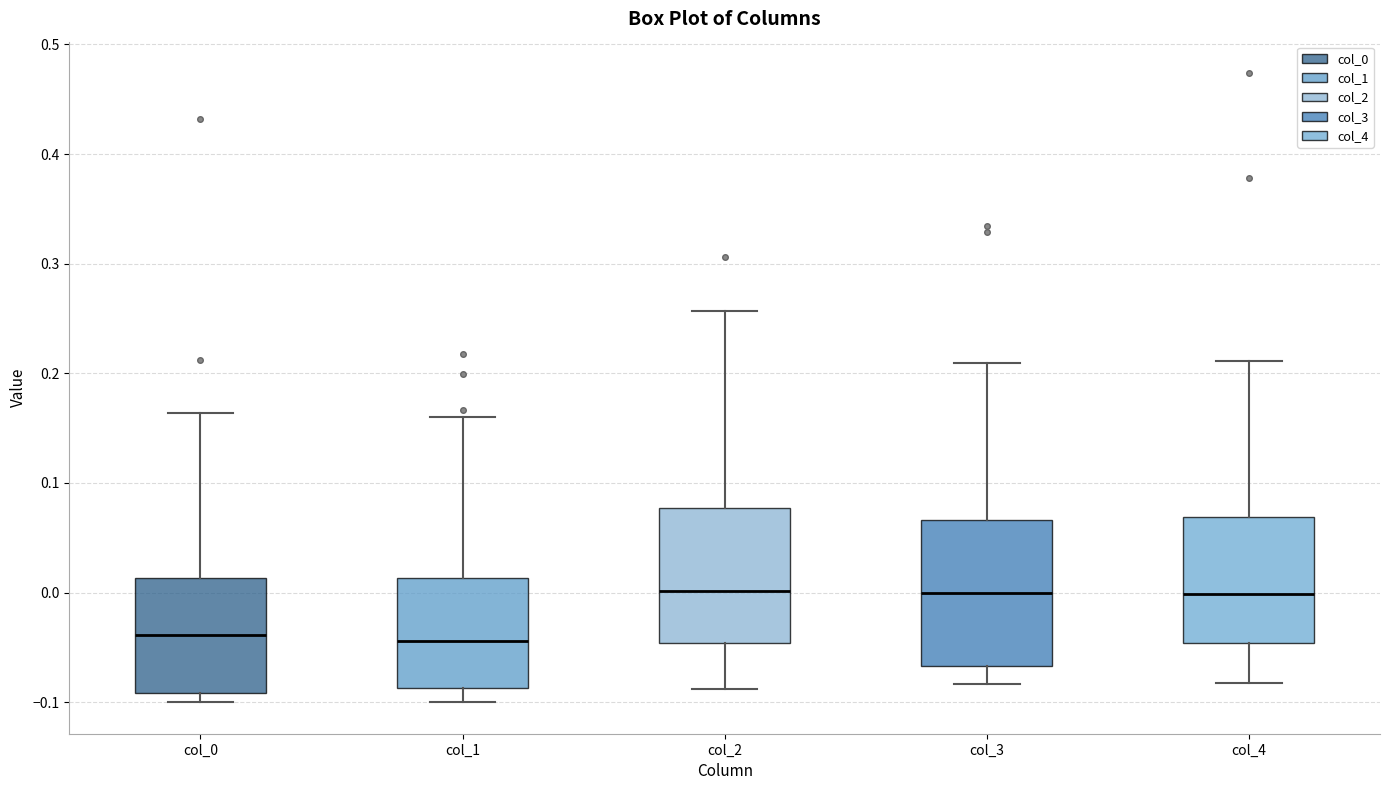

Reading left to right, transcribe this box plot: for each box, give where its median line is, the range the box spans, and where its two whiskers end, as read against the y-axis. The values are not printed on the chart, so give them approximately, as read against the axis.

col_0: median -0.04, box -0.09 to 0.01, whiskers -0.10 to 0.16
col_1: median -0.04, box -0.09 to 0.01, whiskers -0.10 to 0.16
col_2: median 0.00, box -0.05 to 0.08, whiskers -0.09 to 0.26
col_3: median 0.00, box -0.07 to 0.07, whiskers -0.08 to 0.21
col_4: median 0.00, box -0.05 to 0.07, whiskers -0.08 to 0.21